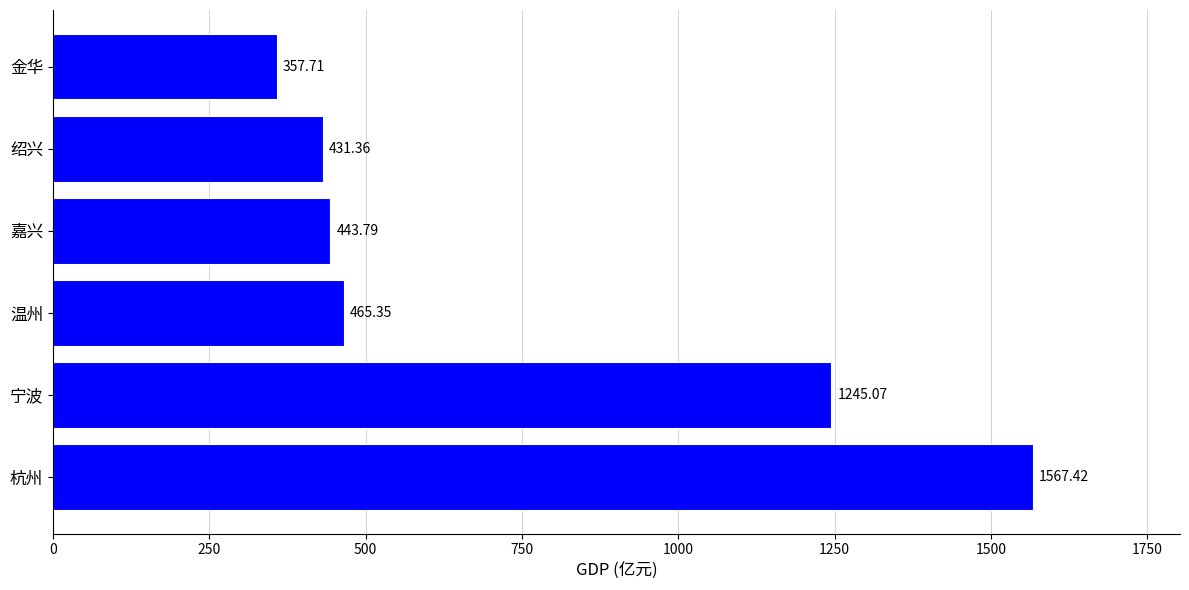

Are the bars horizontal?

Yes